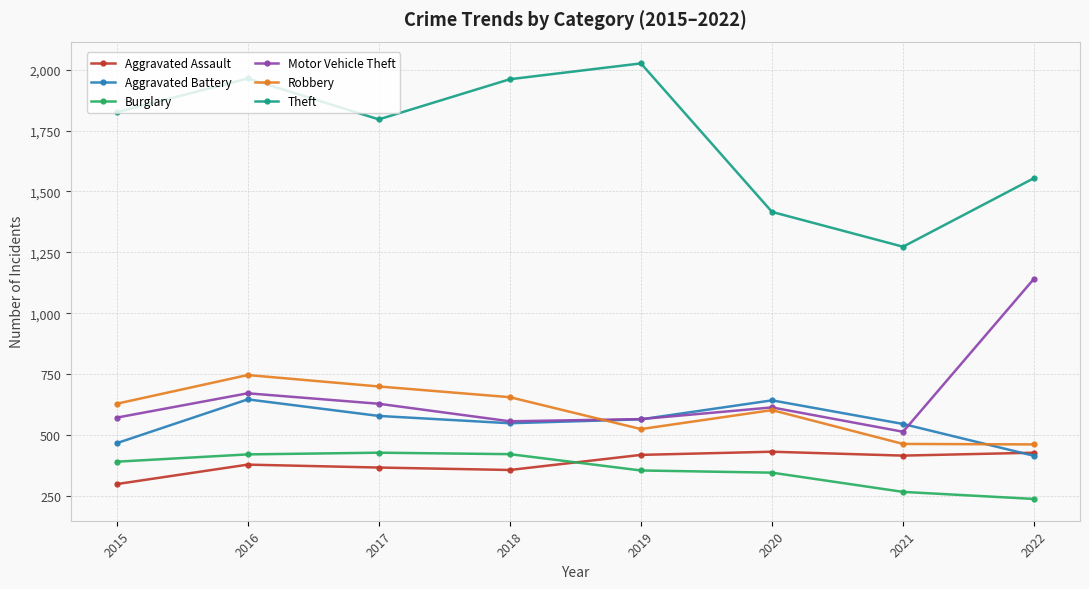

Is it true that Aggravated Assault equals 416 at 2015?

False